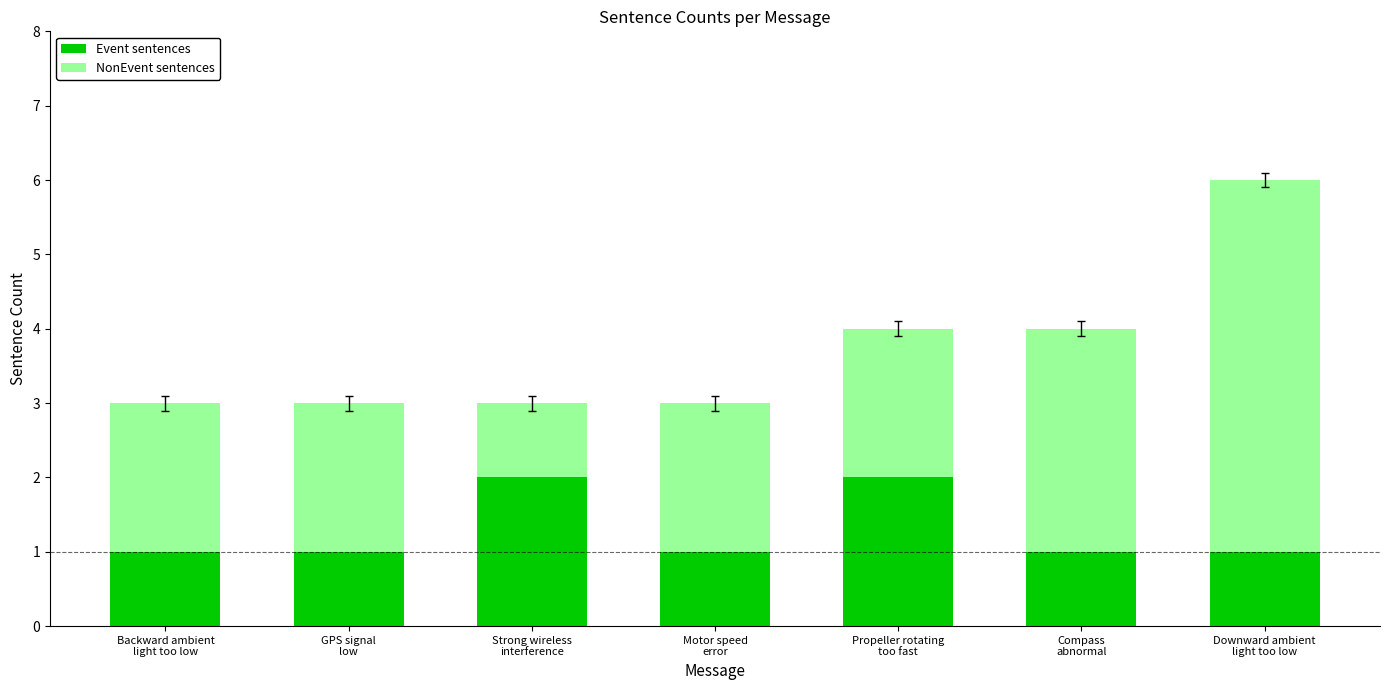

What is the total value across all series at Backward ambient
light too low?

3